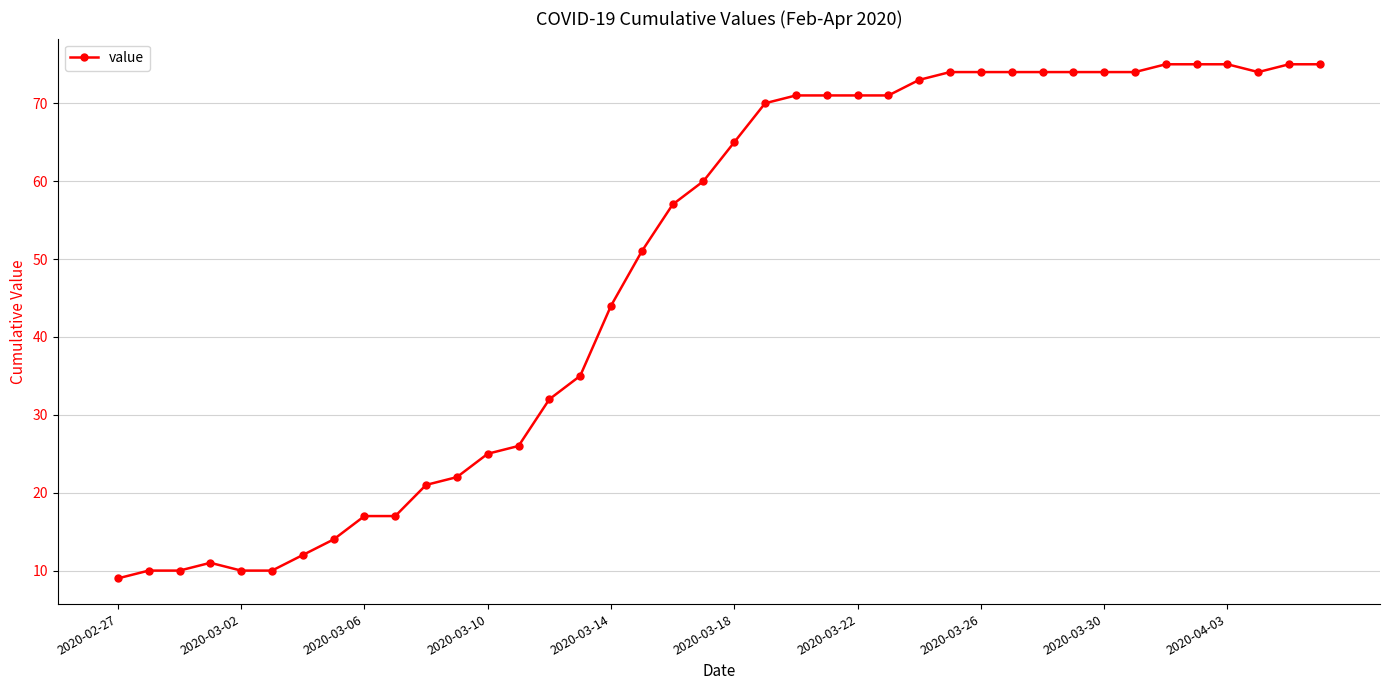

What is the average value?

49